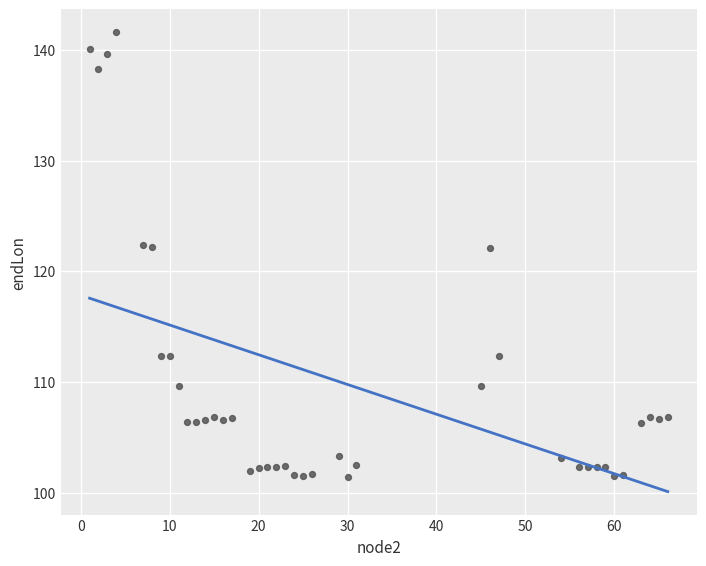

What is the range of Y values (max minus min)?

40.2